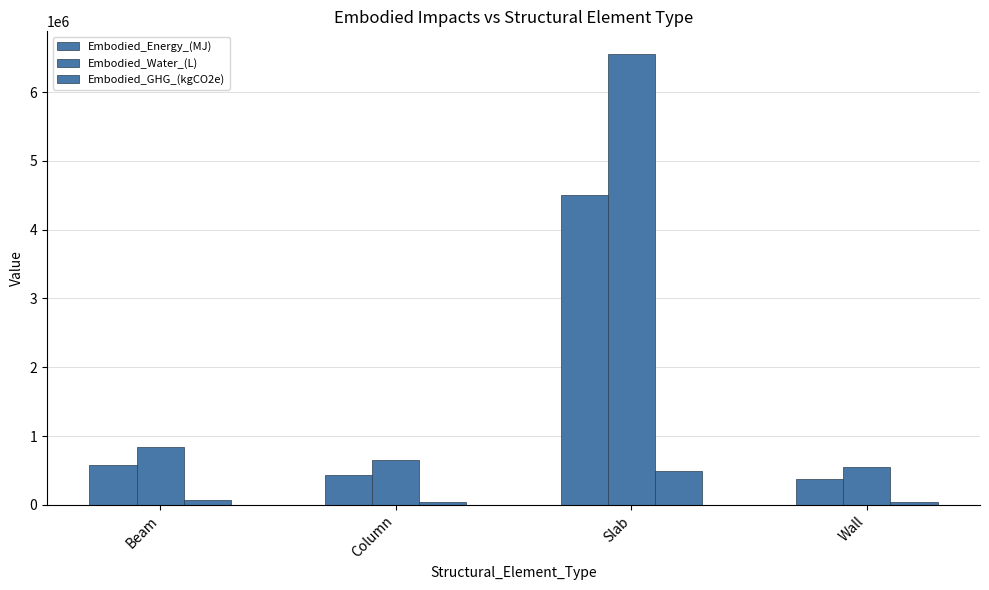

What is the lowest value of the Embodied_Water_(L) series?

550503.2